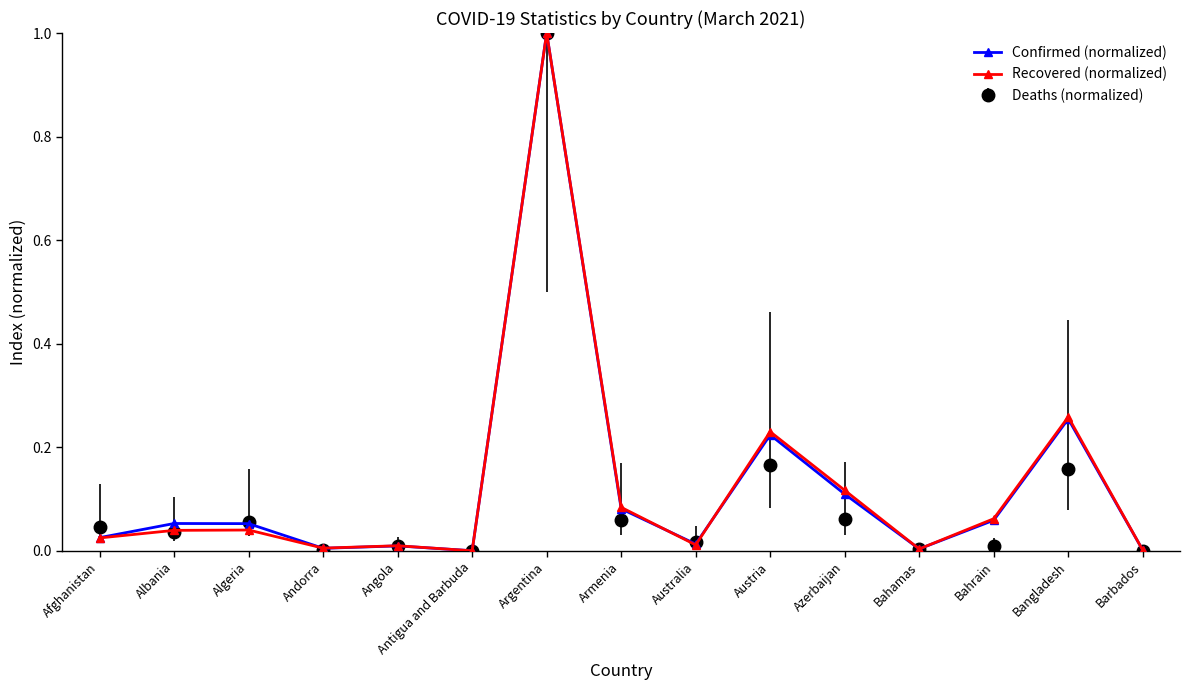

After their last crossing, which series has the higher values: Confirmed (normalized) or Recovered (normalized)?

Recovered (normalized)